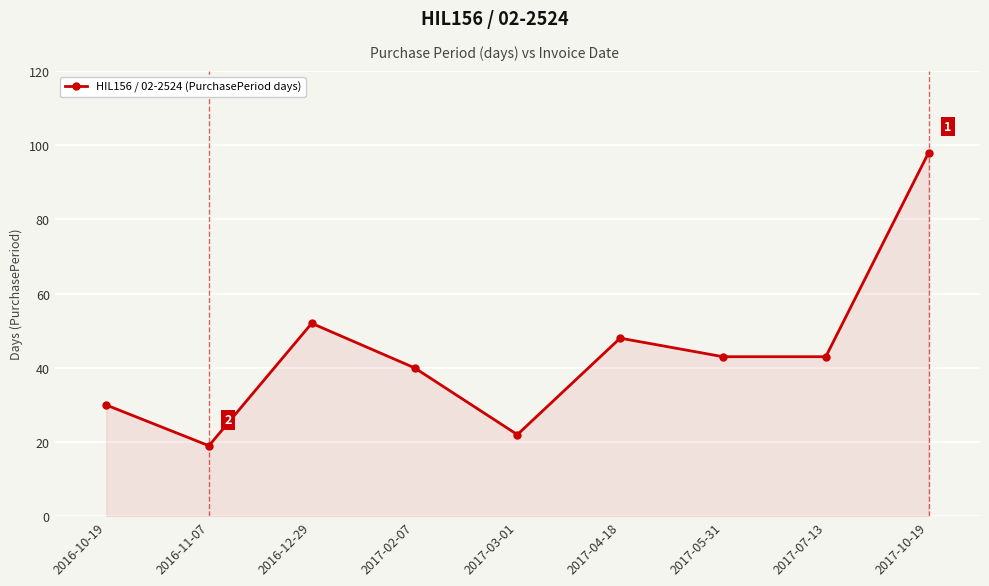

How many lines are shown in the chart?

1